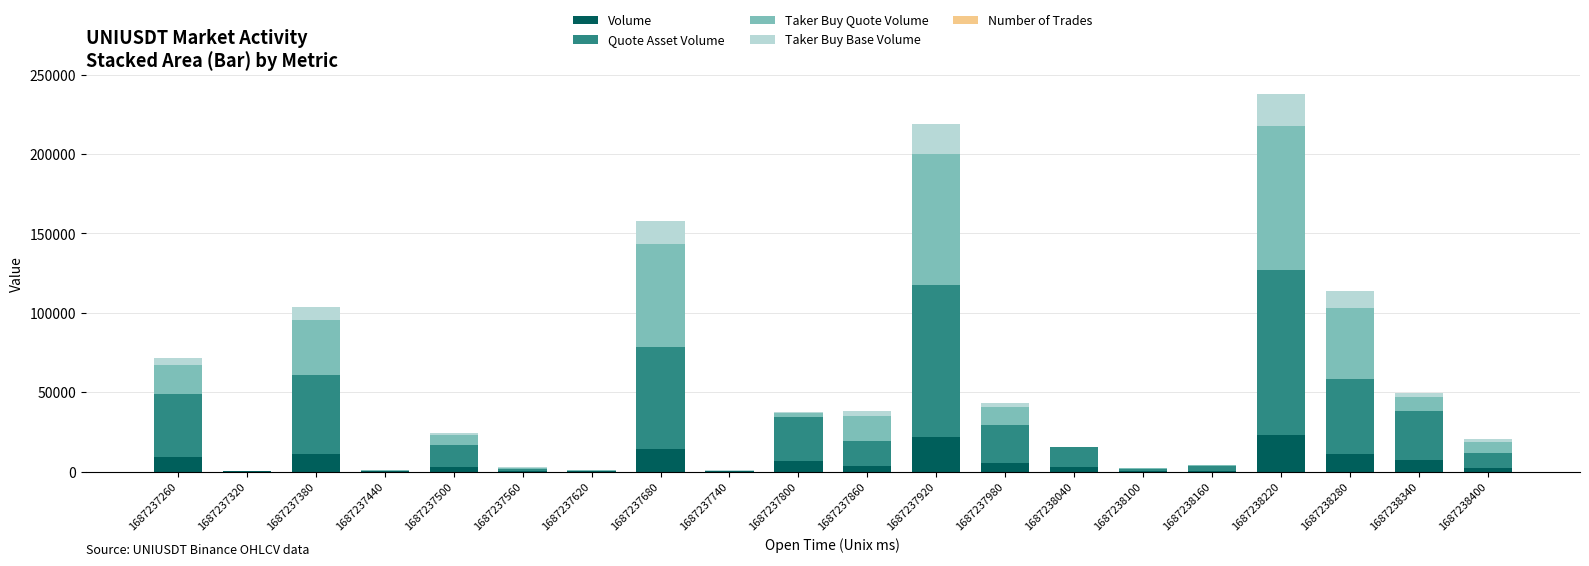

The value of Volume at 1687237920 is 21607. True or false?

True